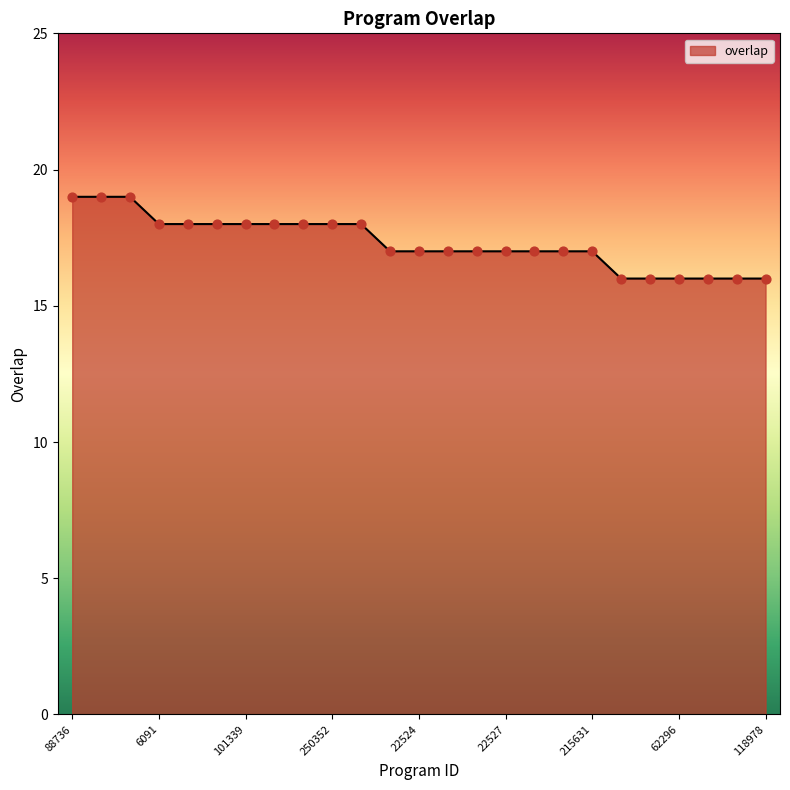

What is the difference between the maximum and minimum values?

3